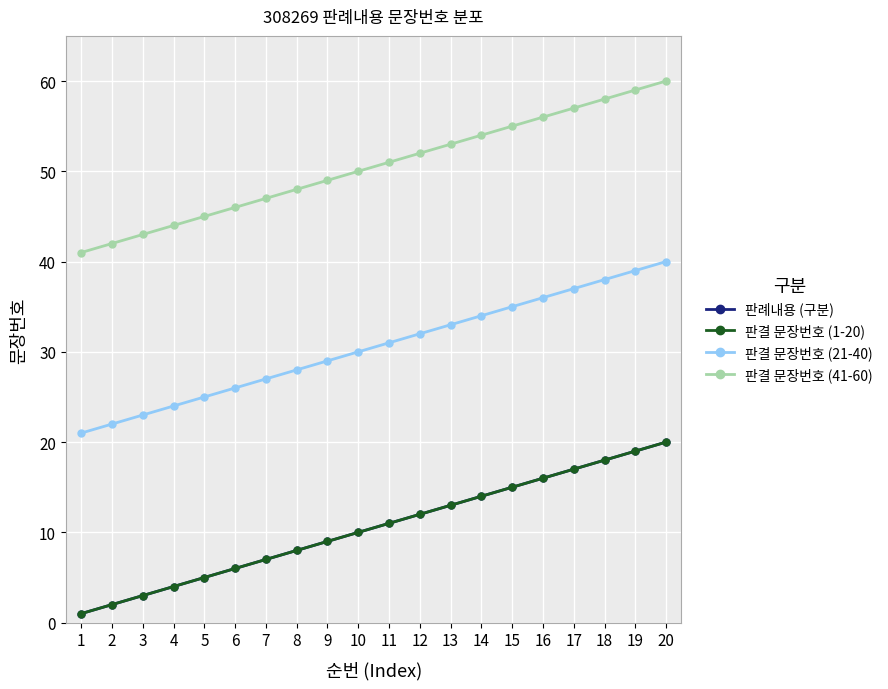

Which series has the largest total across all categories?

판결 문장번호 (41-60)